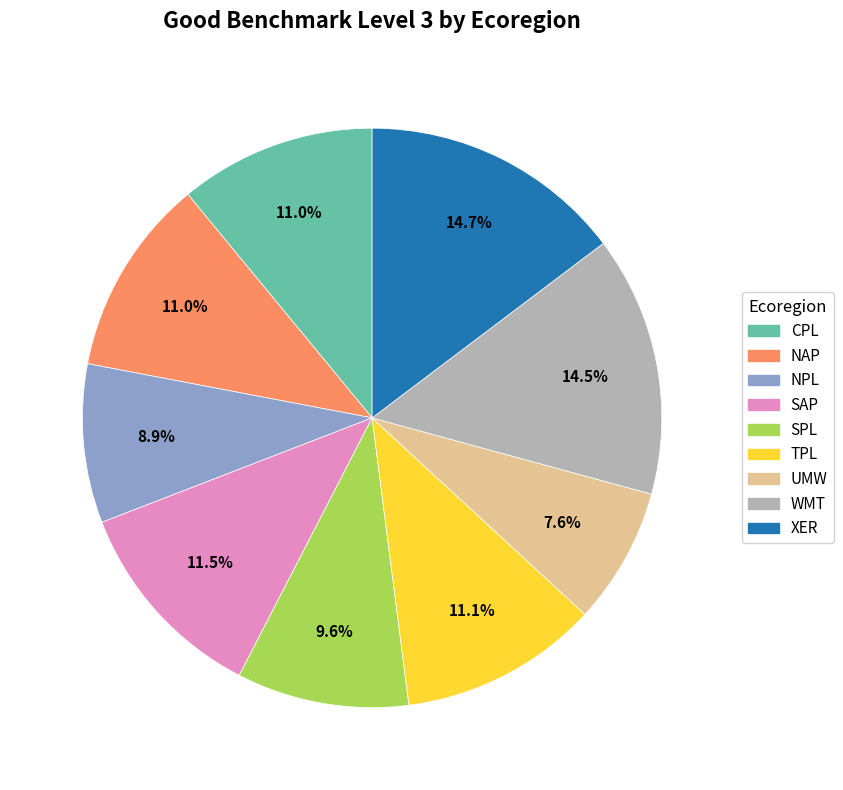

Is there a majority slice in this chart?

No